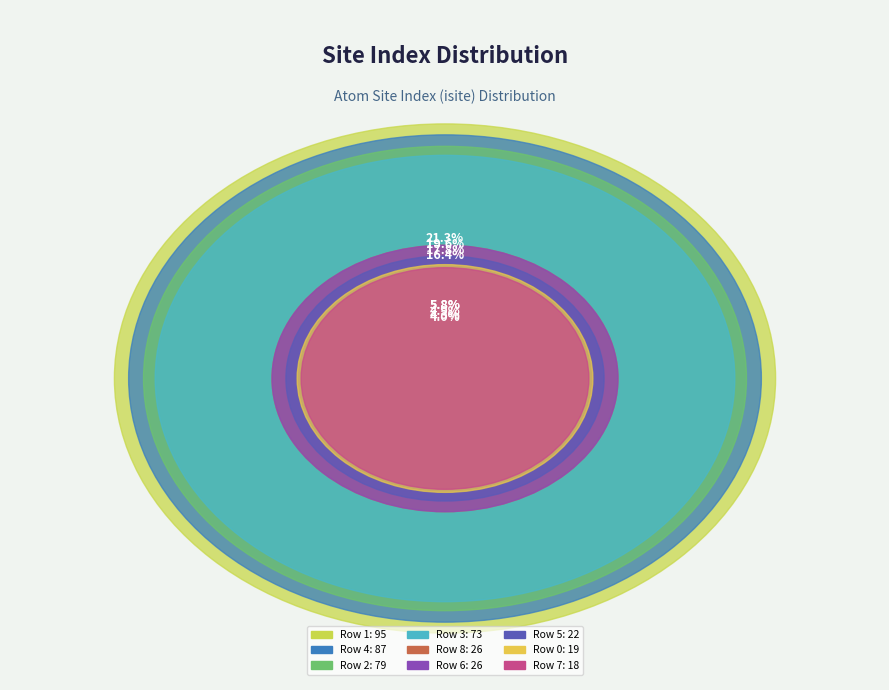

What percentage is the Row 0 slice, to the nearest percent?

4%